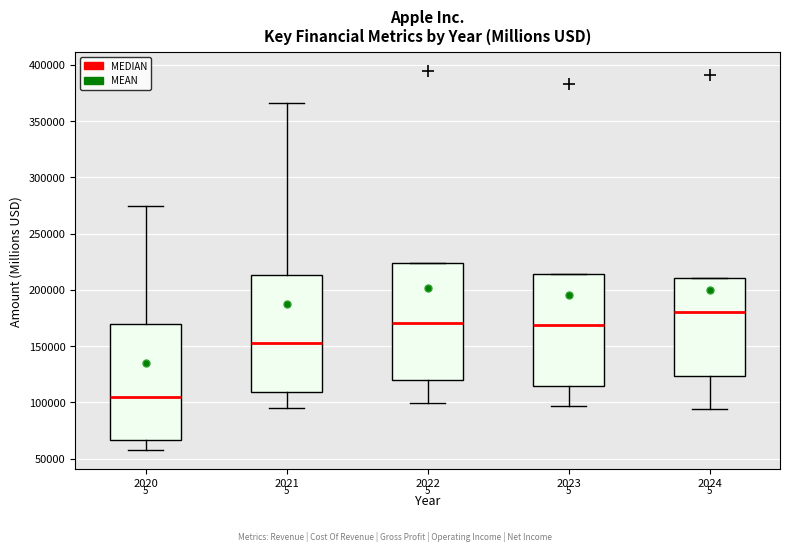

Reading left to right, read every box against the y-axis: the position of its median line, the range the box covers, and the ends of its whiskers. The values are not printed on the chart, so give them approximately, as read against the axis.

2020: median 105000, box 65000 to 170000, whiskers 55000 to 275000
2021: median 155000, box 110000 to 215000, whiskers 95000 to 365000
2022: median 170000, box 120000 to 225000, whiskers 100000 to 225000
2023: median 170000, box 115000 to 215000, whiskers 95000 to 215000
2024: median 180000, box 125000 to 210000, whiskers 95000 to 210000